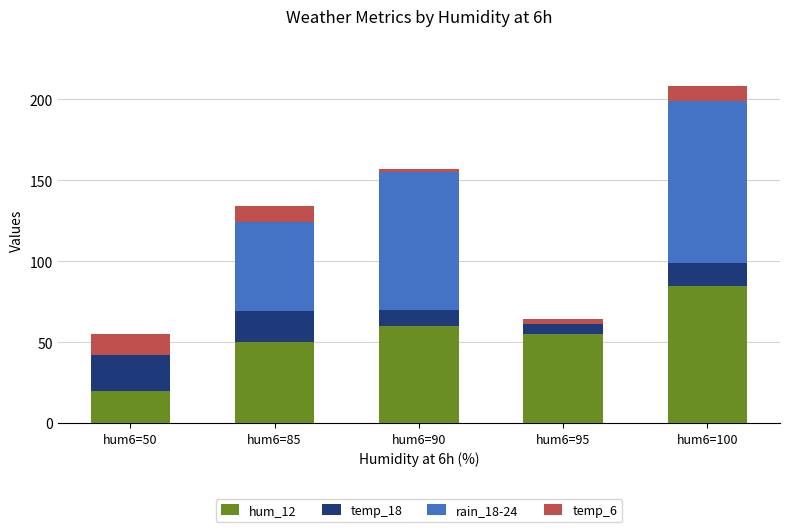

At which category is the sum across all series the highest?

hum6=100